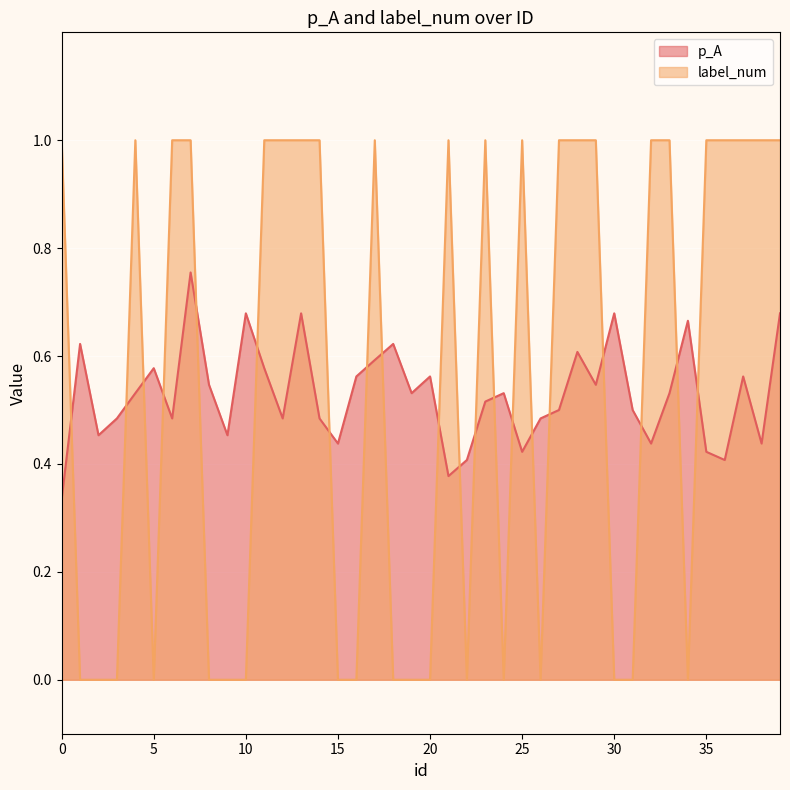

How many lines are shown in the chart?

2